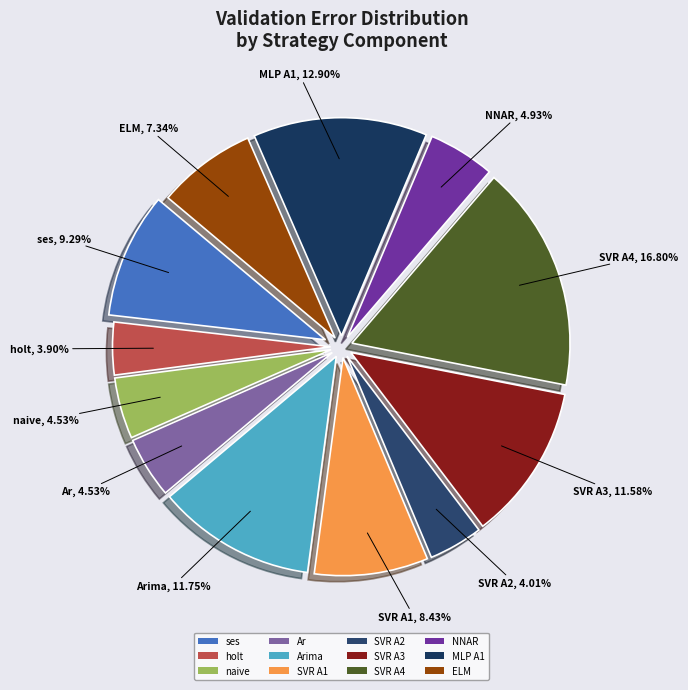

To the nearest percent, what is the difference between the Ar and SVR A4 slice percentages?

12%